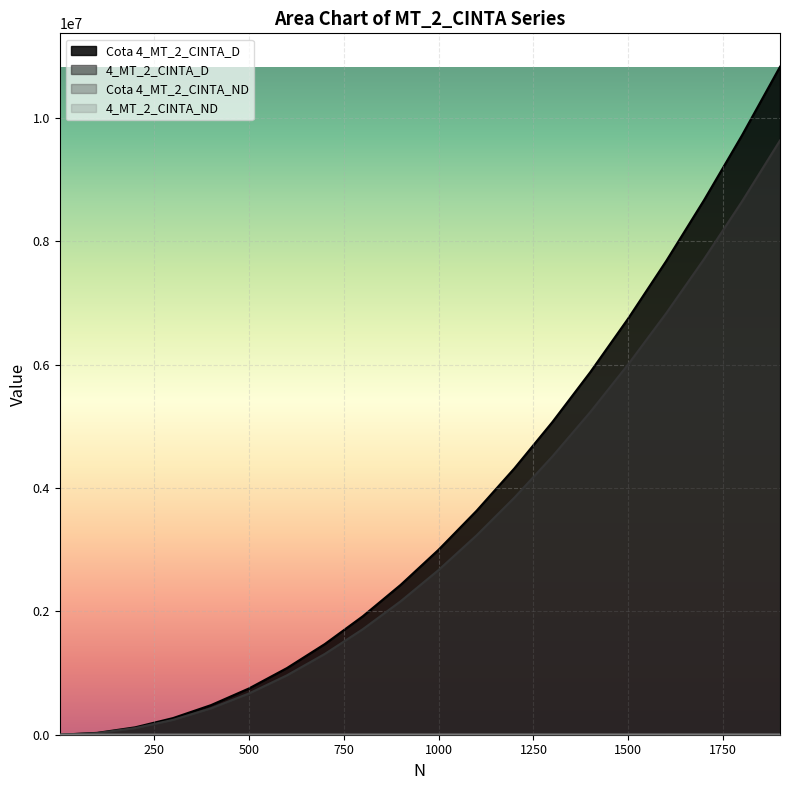

Is the value of 4_MT_2_CINTA_D at 1800 greater than the value of Cota 4_MT_2_CINTA_ND at 800?

Yes